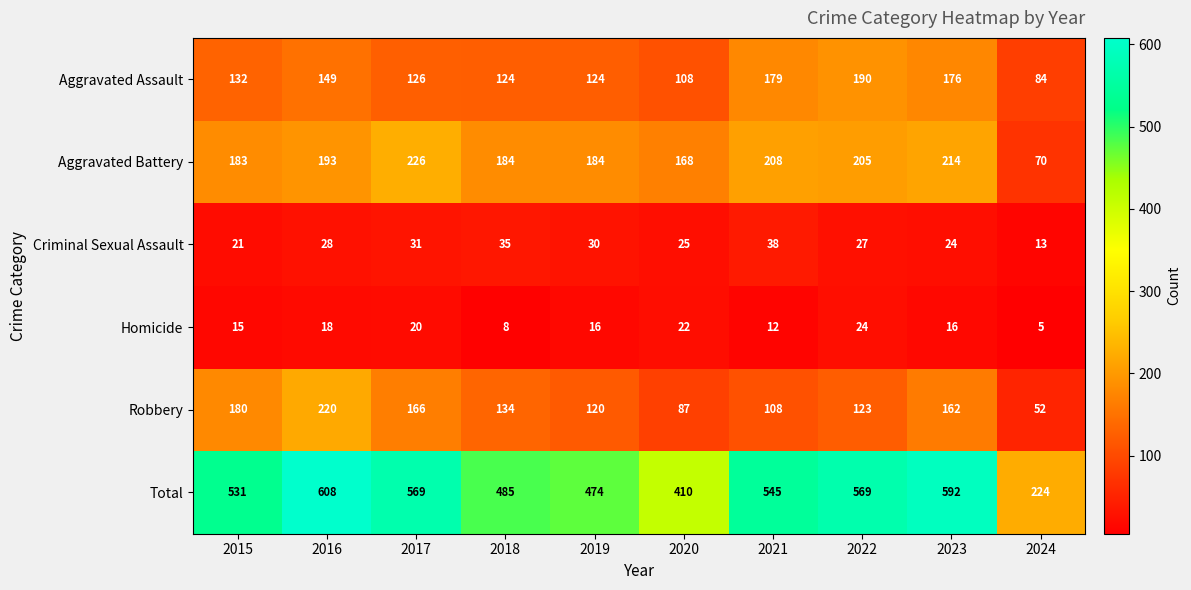

Which series has the widest spread of values?

Total